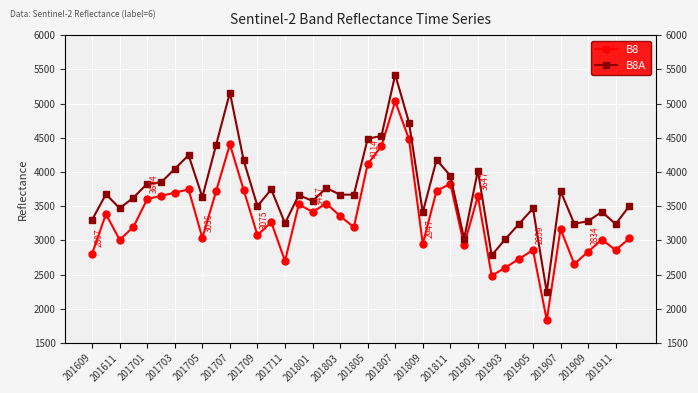

Which series has the largest total across all categories?

B8A